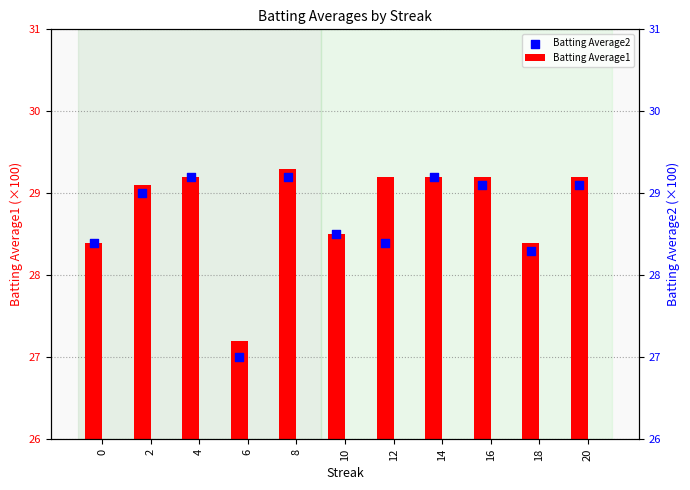

Which series reaches the maximum Y coordinate?

Batting Average1